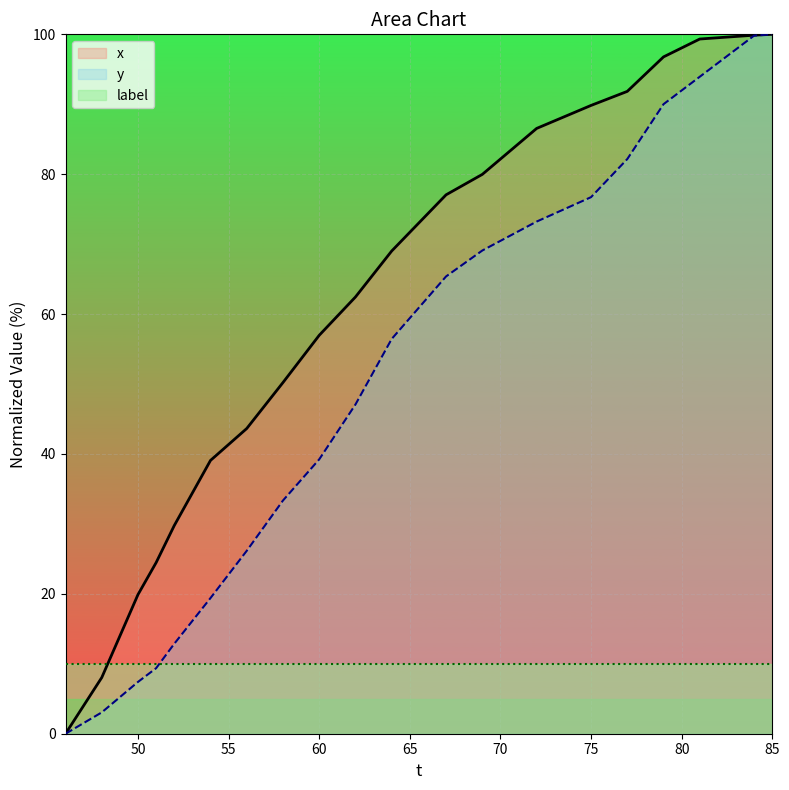

True or false: x has a value of 98.1 at 80.

True